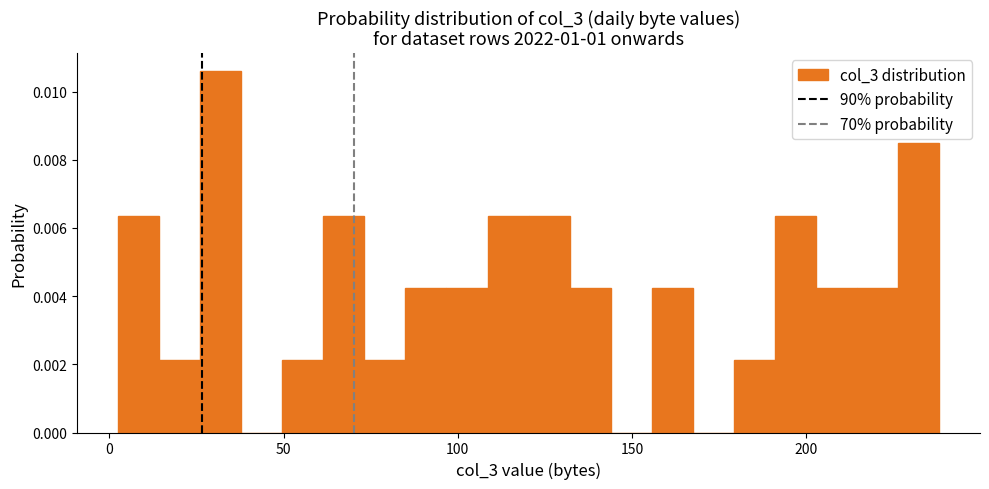

Around what value on the x-axis is the tallest bar? Give the approximate position of its centre, as read against the axis.

30